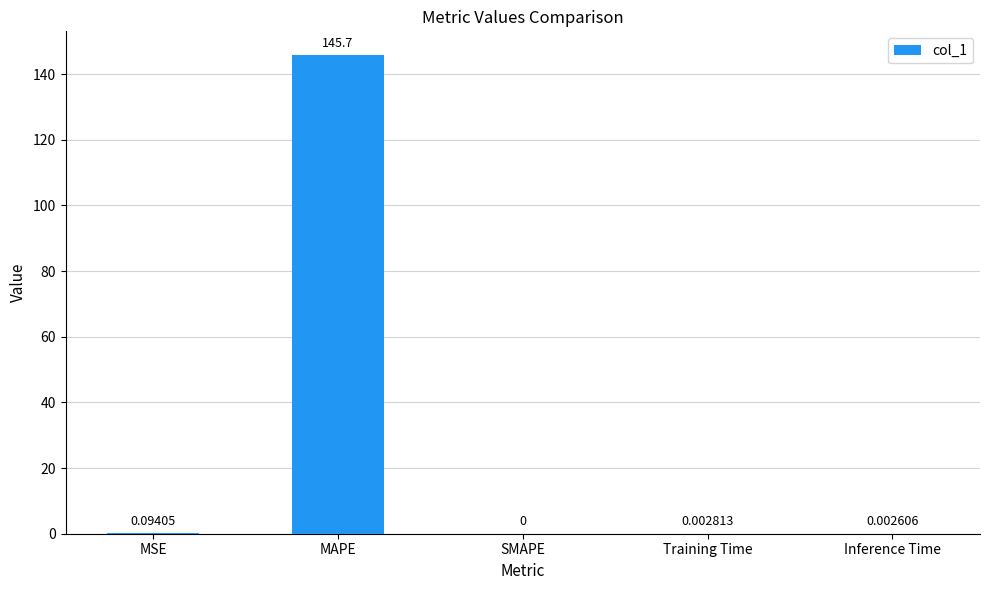

What is the sum of the values at SMAPE and MAPE?

145.7